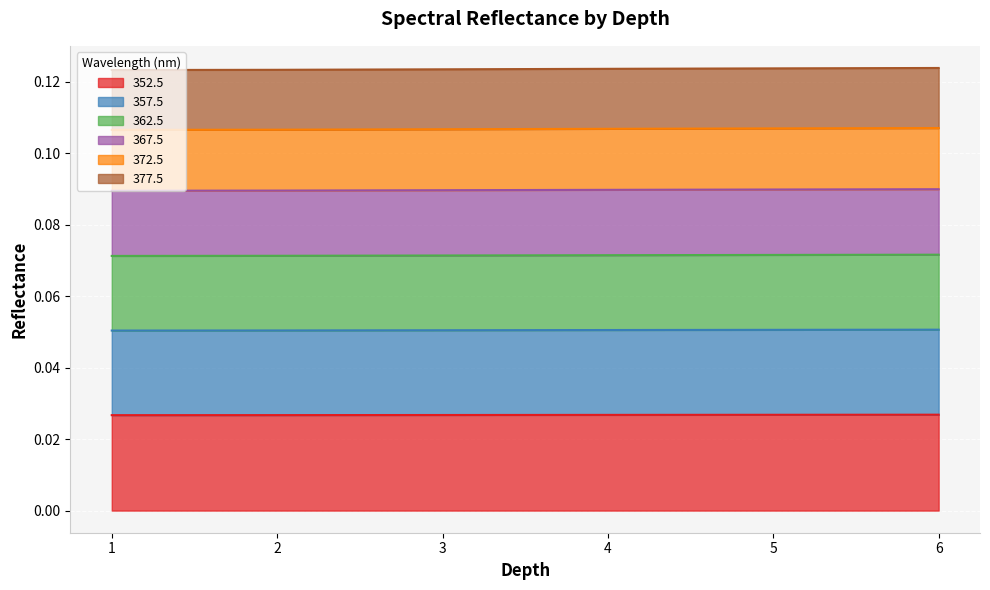

What is the approximate value of 367.5 at 5?

0.1